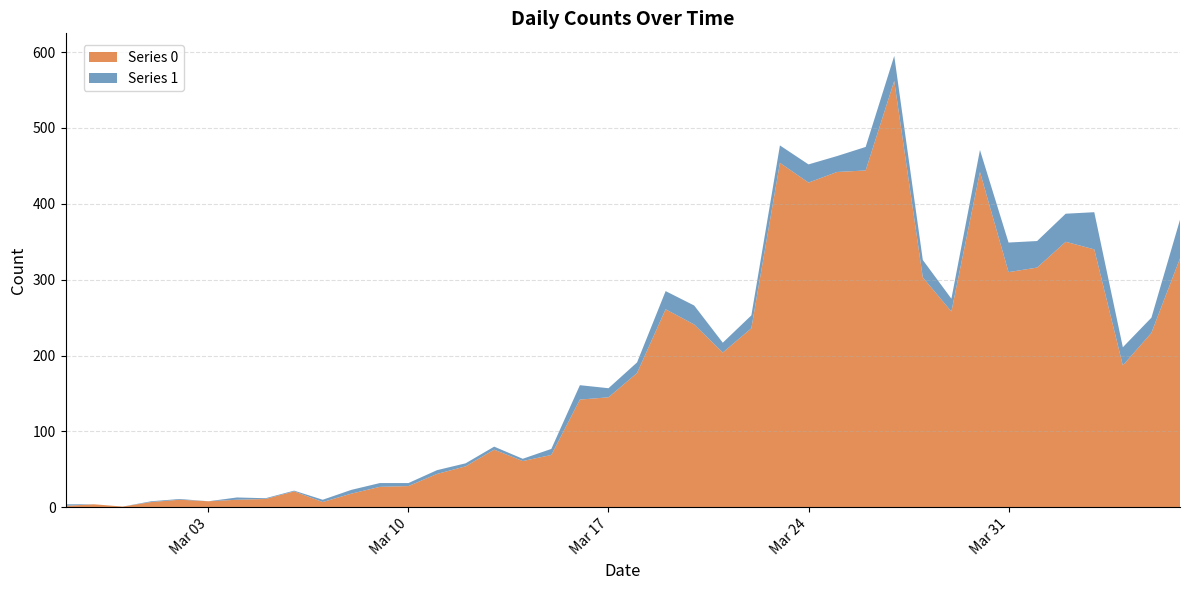

Reading right to left, extract all data points from this chart.

Series 0: 328	230	187	340	350	316	310	442	258	303	562	444	442	428	454	236	204	241	261	177	145	142	69	61	76	54	44	28	27	18	7	21	11	10	8	10	7	1	4	2
Series 1: 51	20	24	49	37	35	39	29	17	23	33	31	21	24	23	17	13	25	24	14	12	19	8	3	4	4	5	4	5	5	3	1	1	3	0	1	1	0	0	2